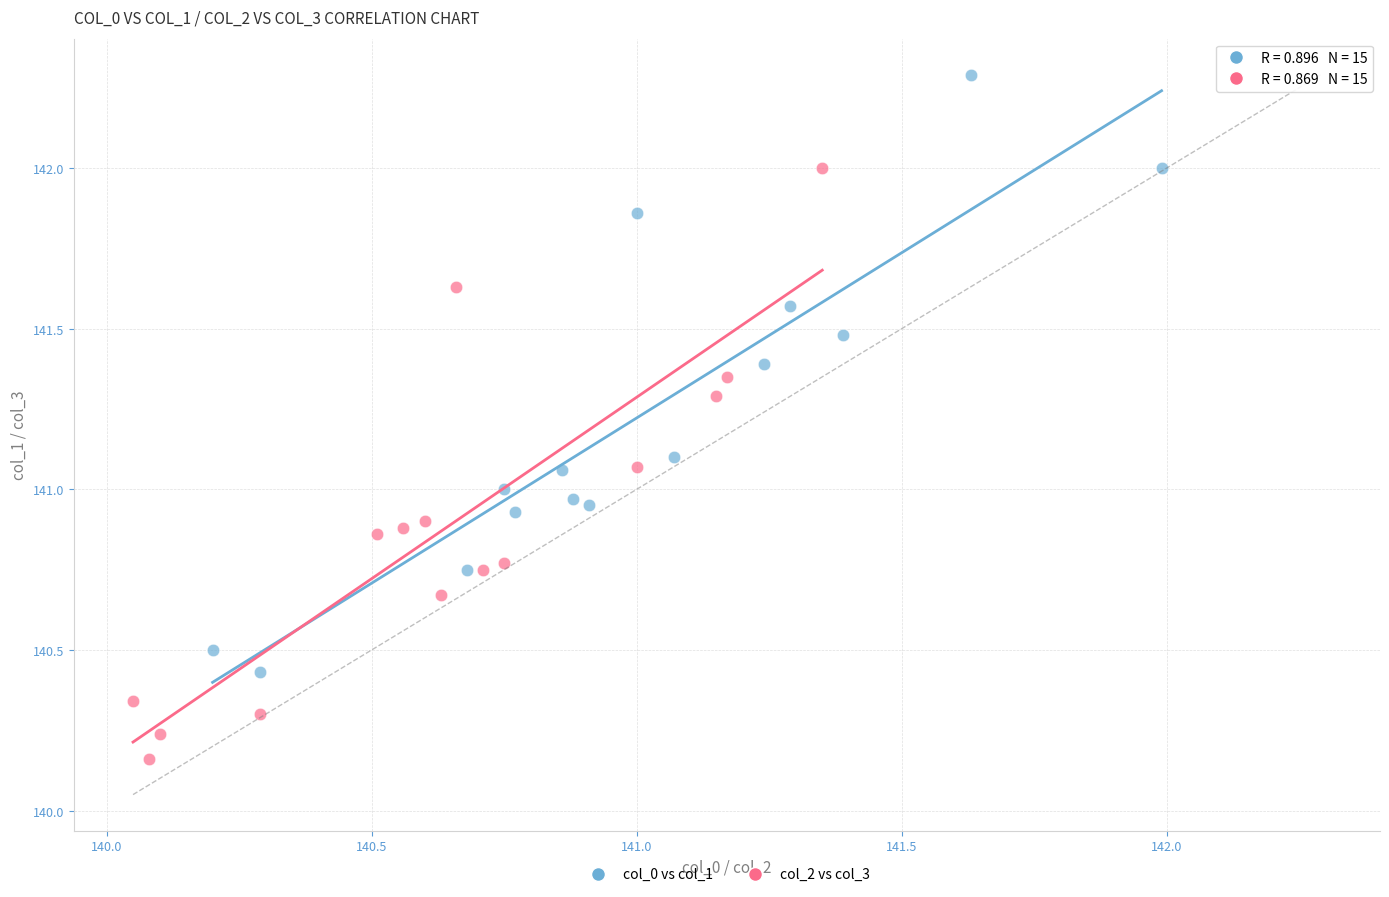

Which series has the largest Y range (max minus min)?

col_0 vs col_1